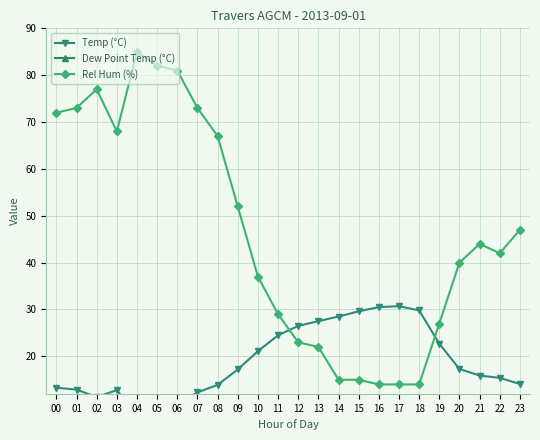

Where is the first local maximum for Rel Hum (%)?

02